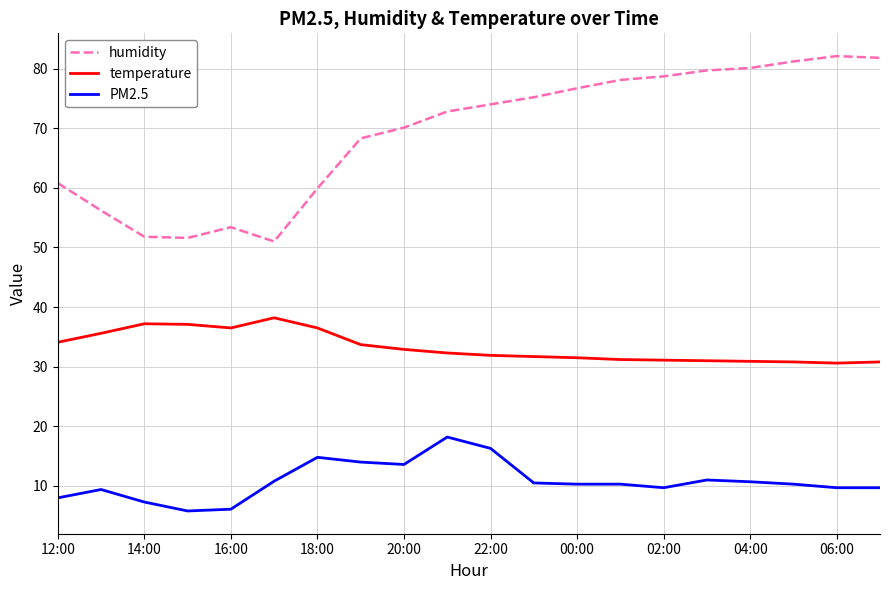

True or false: PM2.5 and humidity intersect in this chart.

False